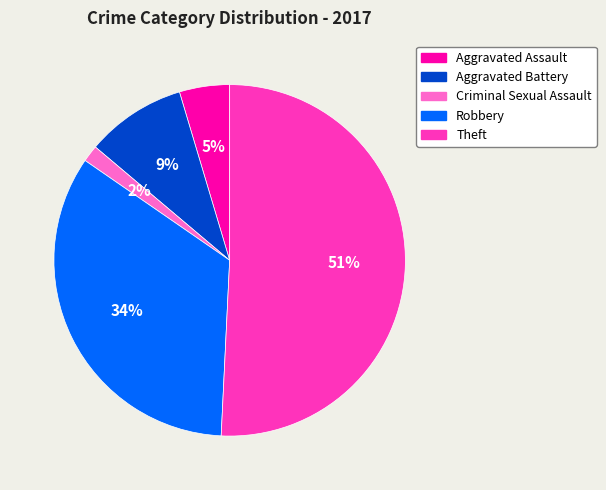

Do Aggravated Battery and Theft together represent more than half of the pie?

Yes